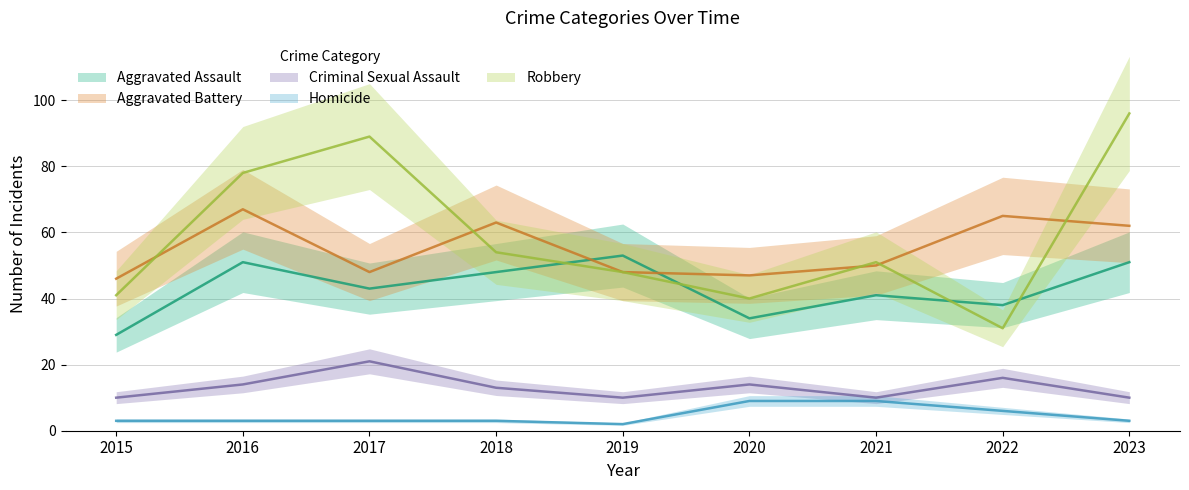

Where does the Homicide series first go above 3?

2020